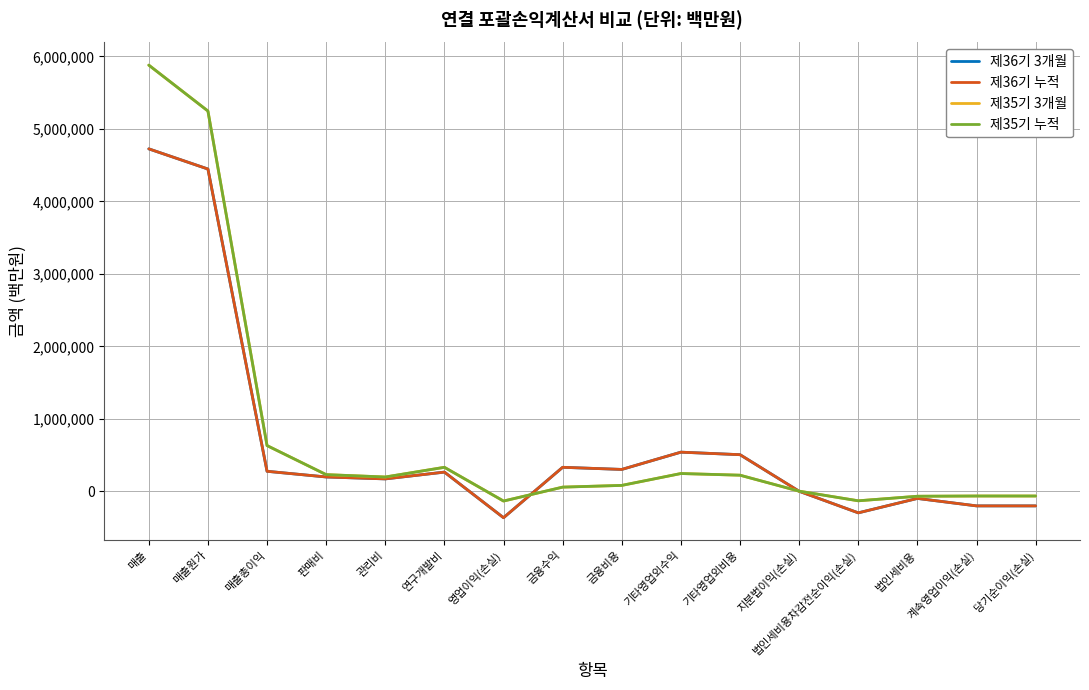

How many values in the 제36기 3개월 series are below 266929?

8